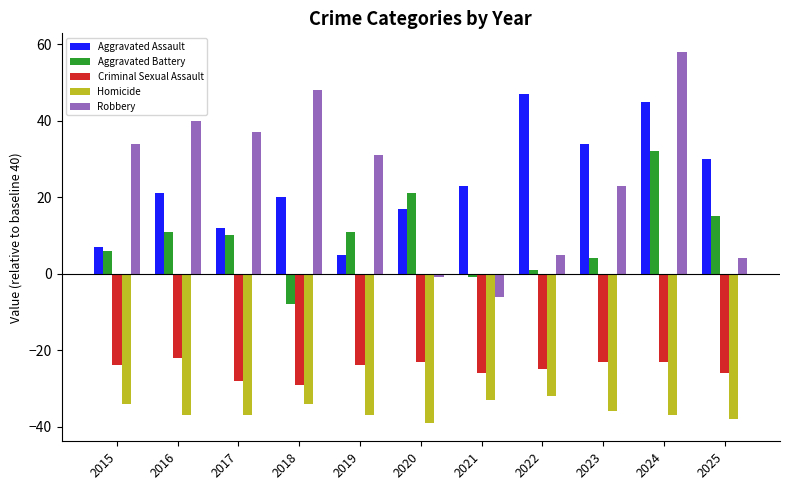

List the series in order of their peak value, lowest first.

Homicide, Criminal Sexual Assault, Aggravated Battery, Aggravated Assault, Robbery